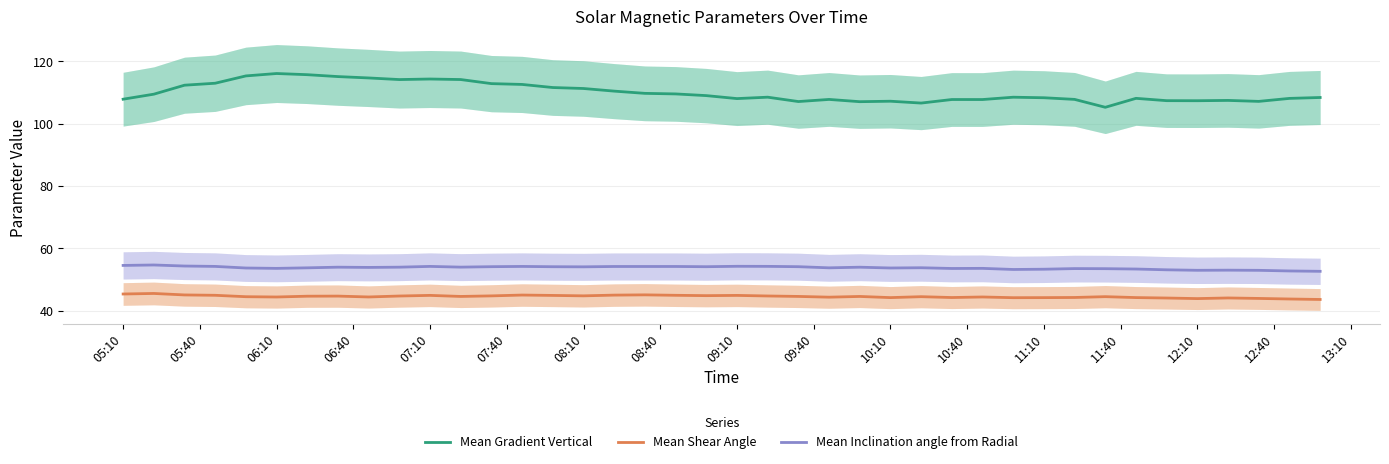

At how many categories does at least one series exceed 69?

40